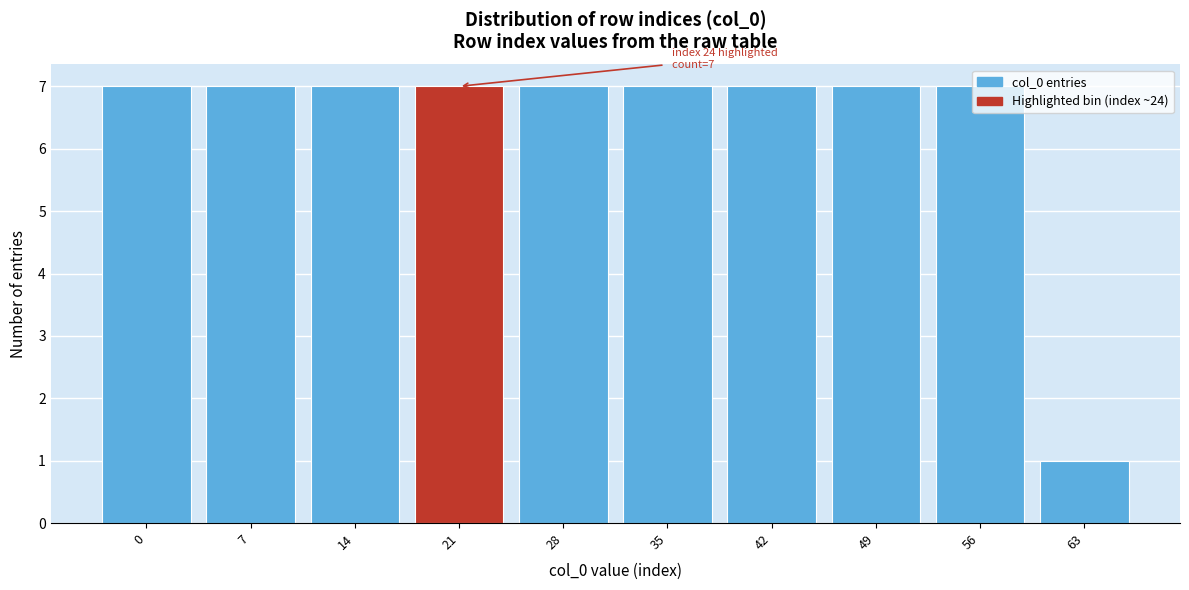

True or false: the data shows 10 at 42.

False